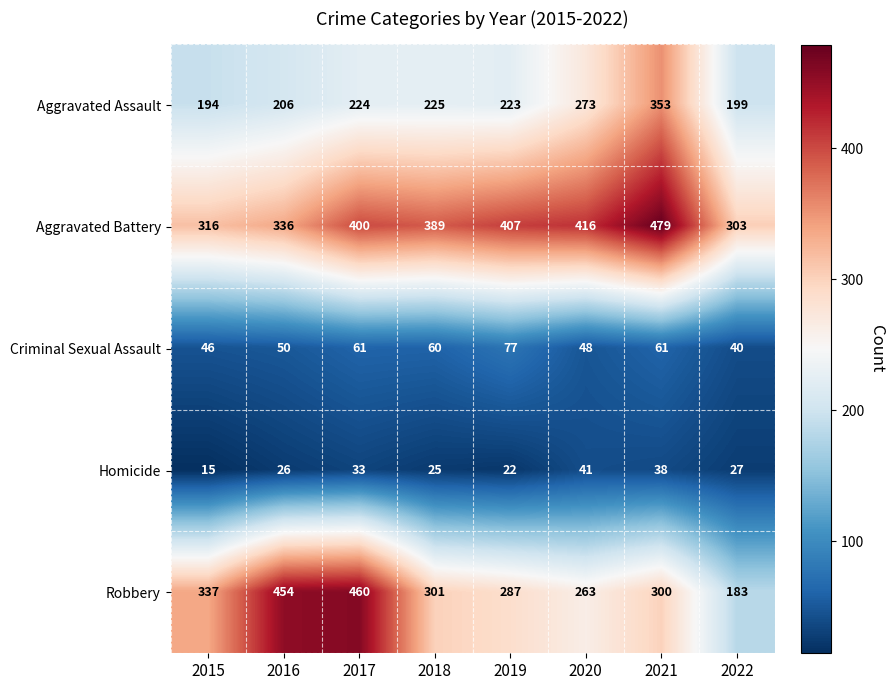

Which series has the largest range (max minus min)?

Robbery